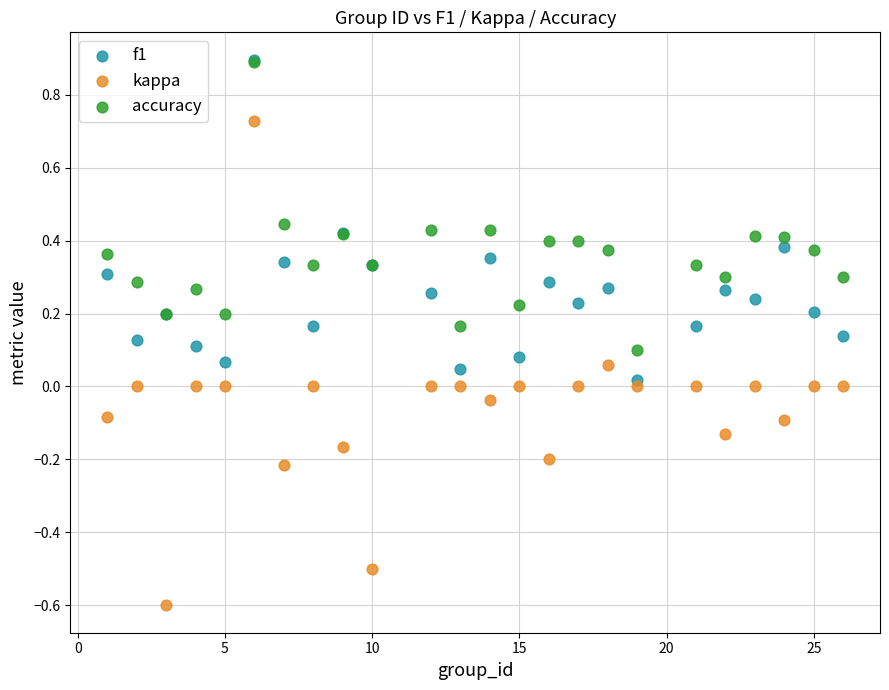

What are all the series names shown in the legend?

f1, kappa, accuracy